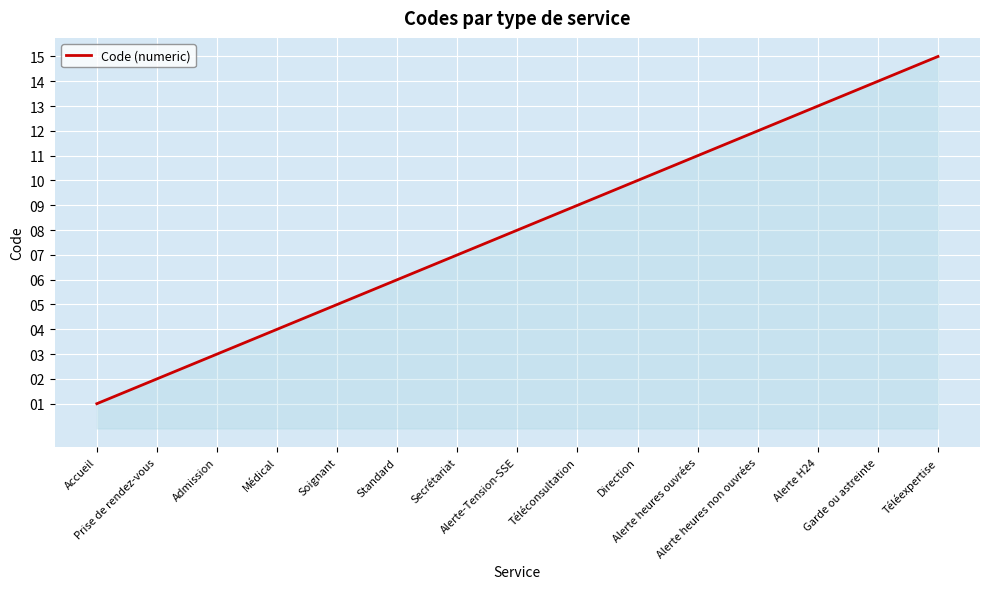

What is the difference between the values at Téléconsultation and Alerte heures ouvrées?

2